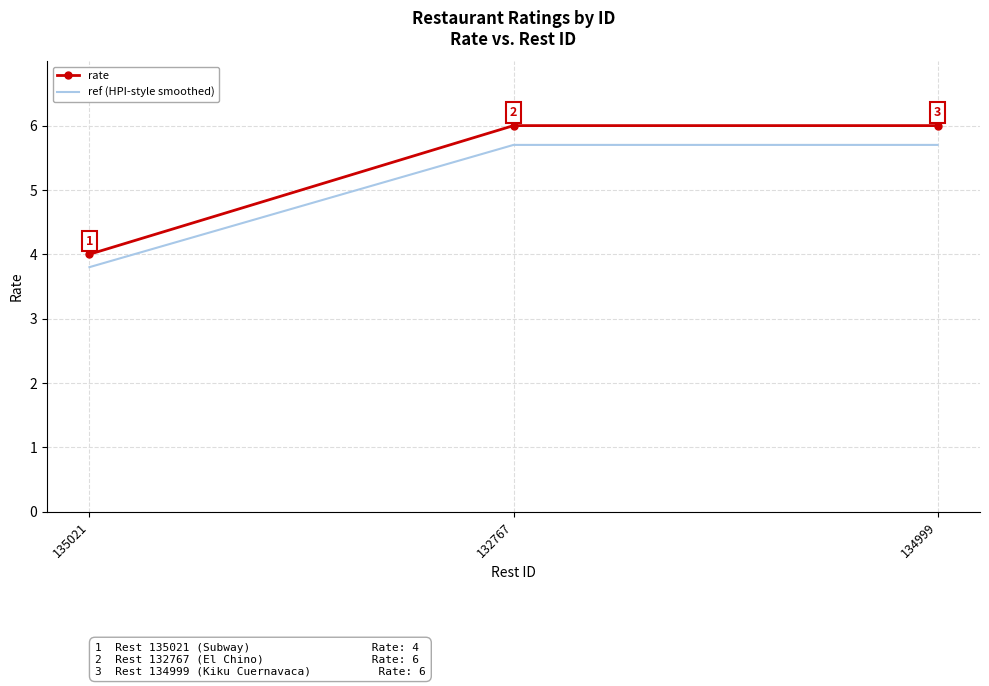

True or false: rate has a value of 6.0 at 132767.

True